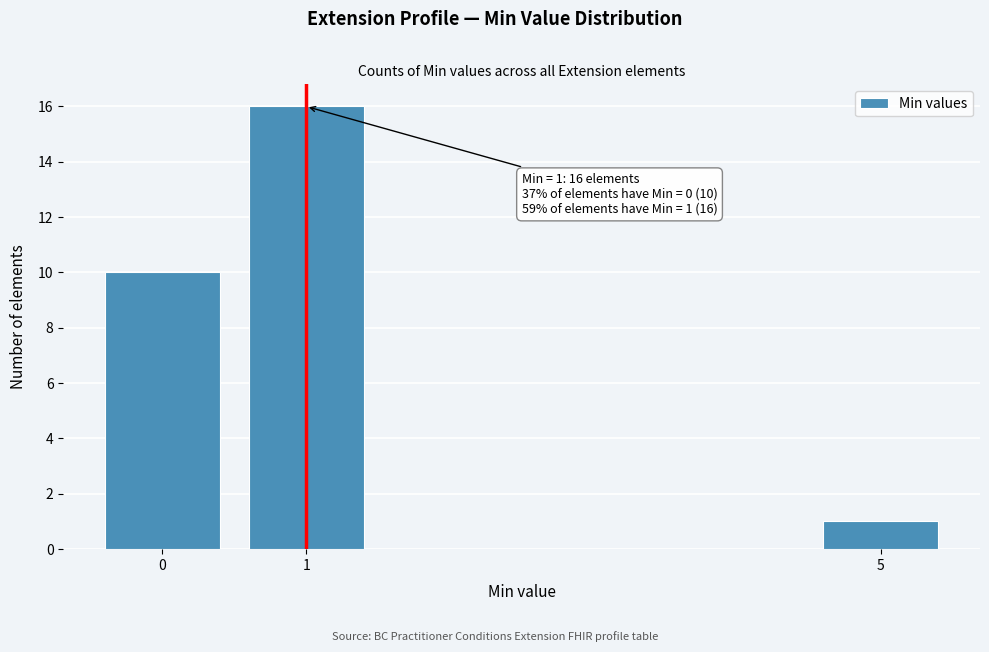

Which range on the x-axis has the tallest bar?

0.5 to 1.5